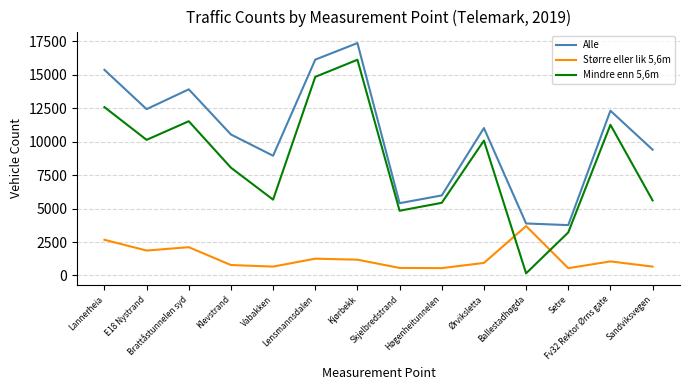

Which series changed the most between Høgenheitunnelen and Ørviksletta?

Alle